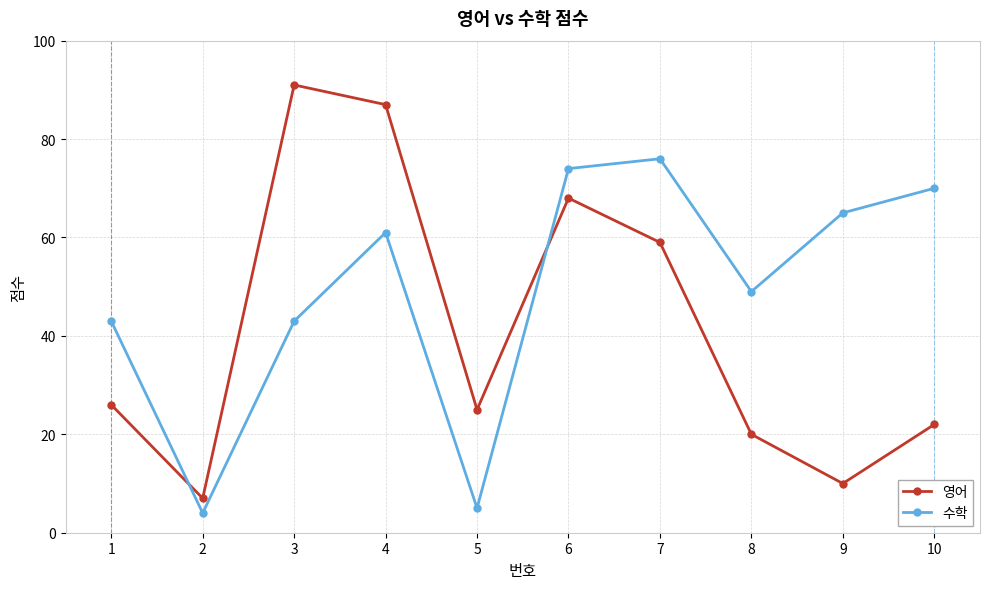

At which label is 영어 closest to 49?

7